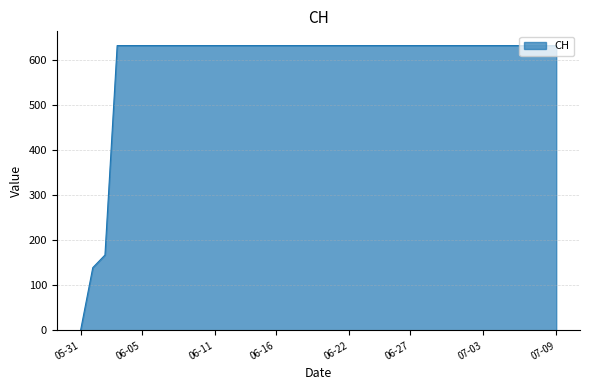

What is the greatest value displayed?

631